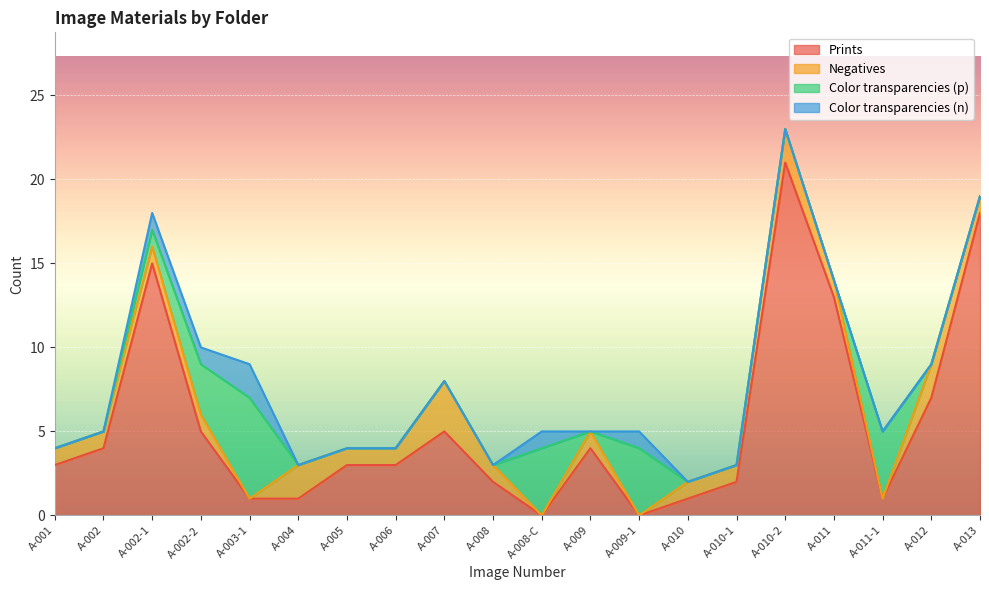

What position from the right is A-010-1?

6